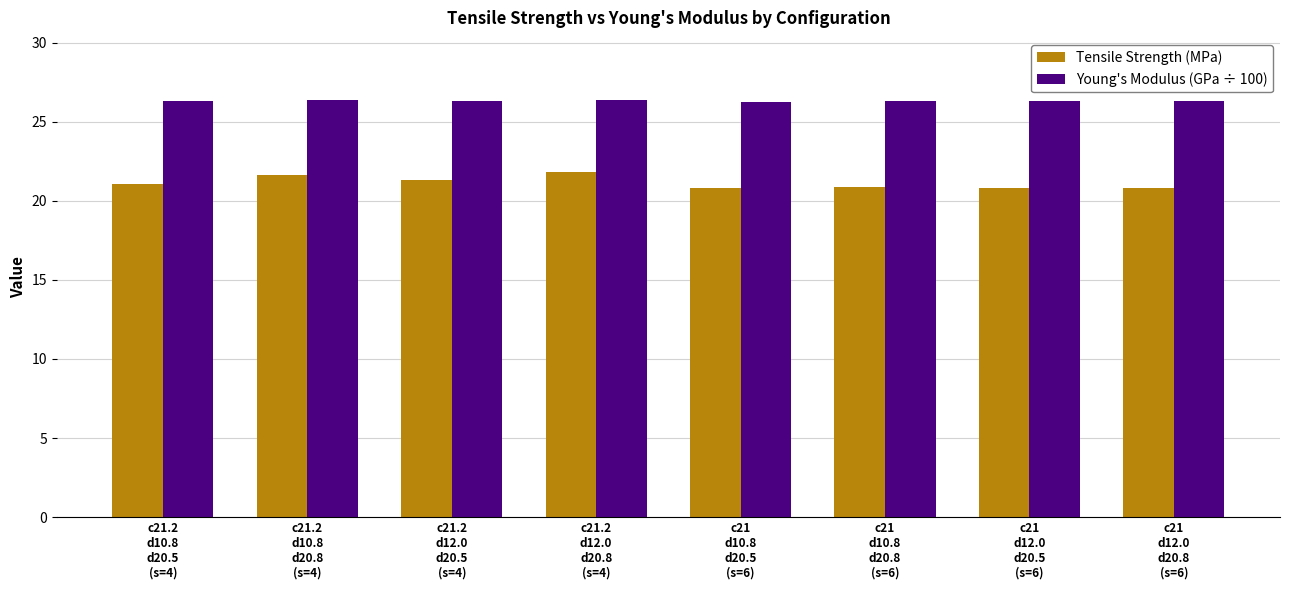

Are the bars horizontal?

No